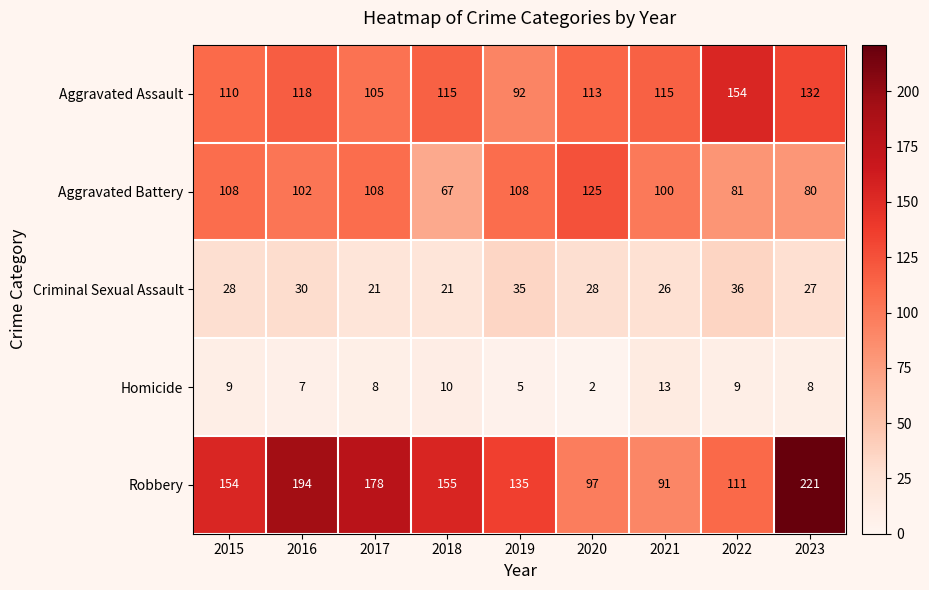

Count the number of categories in the chart.

9